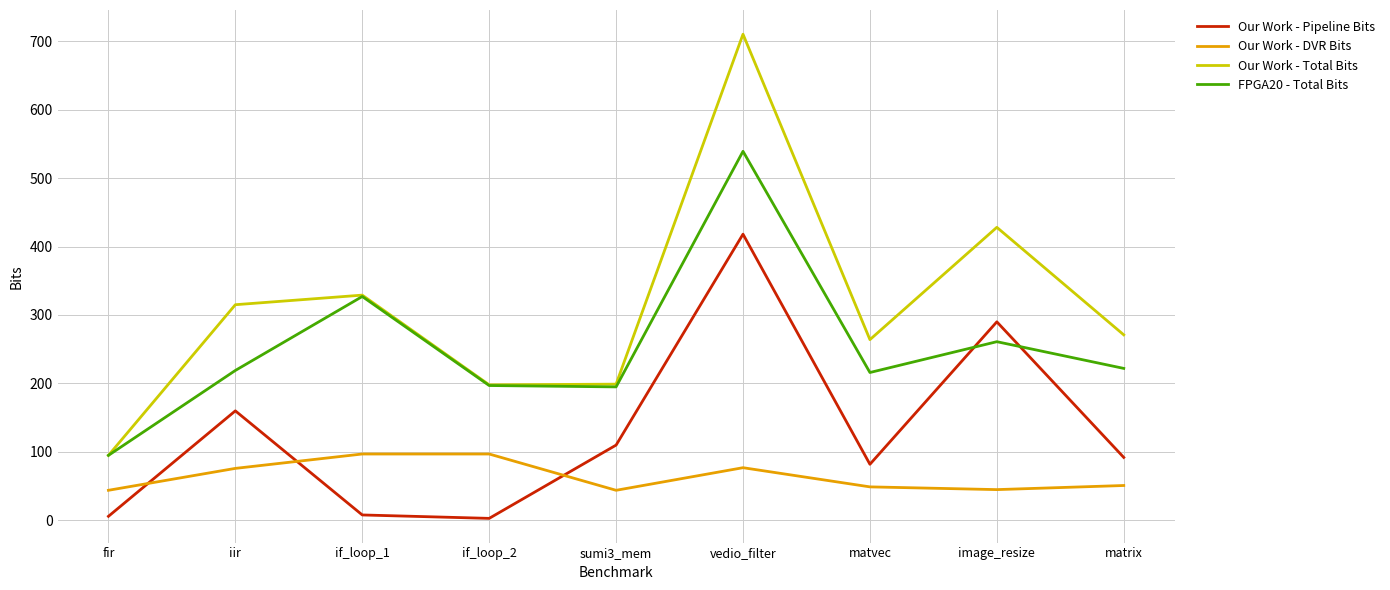

At which label does Our Work - DVR Bits first exceed 51?

iir